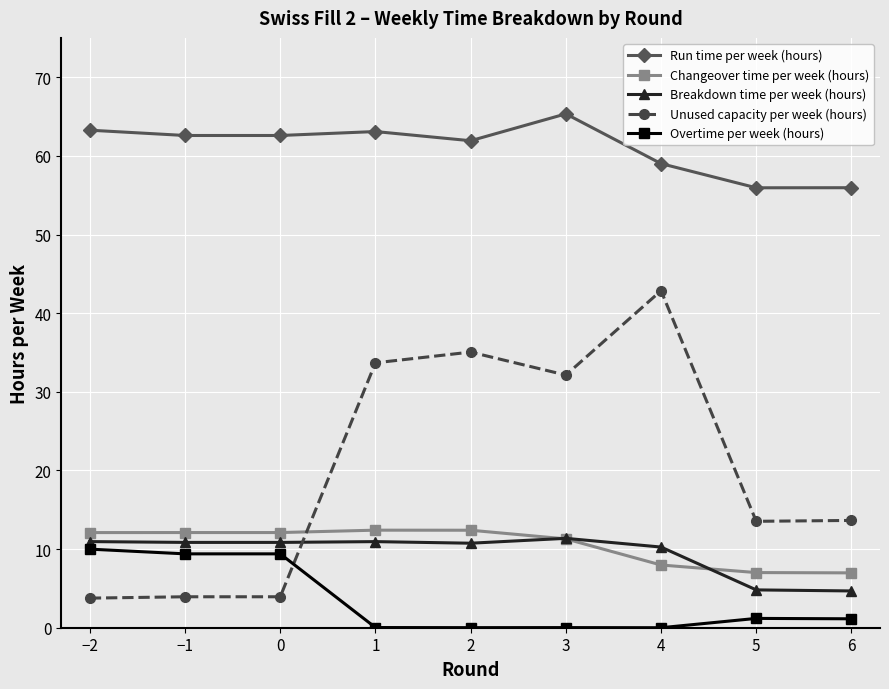

What is the maximum value shown in the chart?

65.3